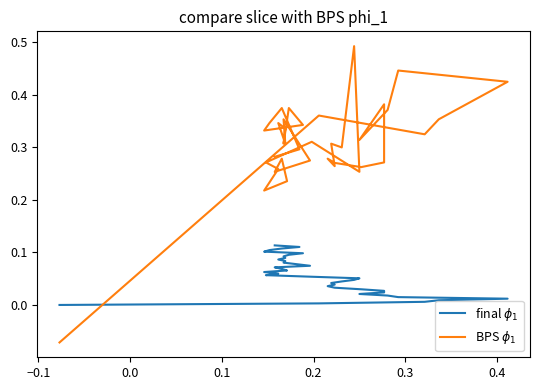

Reading right to left, extract all data points from this chart.

final $\phi_1$: 0.1	0.1	0.1	0.1	0.1	0.1	0.1	0.1	0.1	0.1	0.1	0.1	0.1	0.1	0.1	0.1	0.1	0.1	0.1	0.1	0.1	0.1	0.0	0.0	0.0	0.0	0.0	0.0	0.0	0.0	0.0	0.0	0.0	0.0	0.0	0.0	0.0	0.0	0.0
BPS $\phi_1$: 0.3	0.3	0.4	0.3	0.3	0.3	0.4	0.3	0.3	0.3	0.3	0.4	0.3	0.3	0.3	0.3	0.2	0.2	0.3	0.3	0.3	0.3	0.5	0.3	0.3	0.3	0.3	0.3	0.3	0.3	0.4	0.3	0.4	0.4	0.4	0.4	0.3	0.4	-0.1